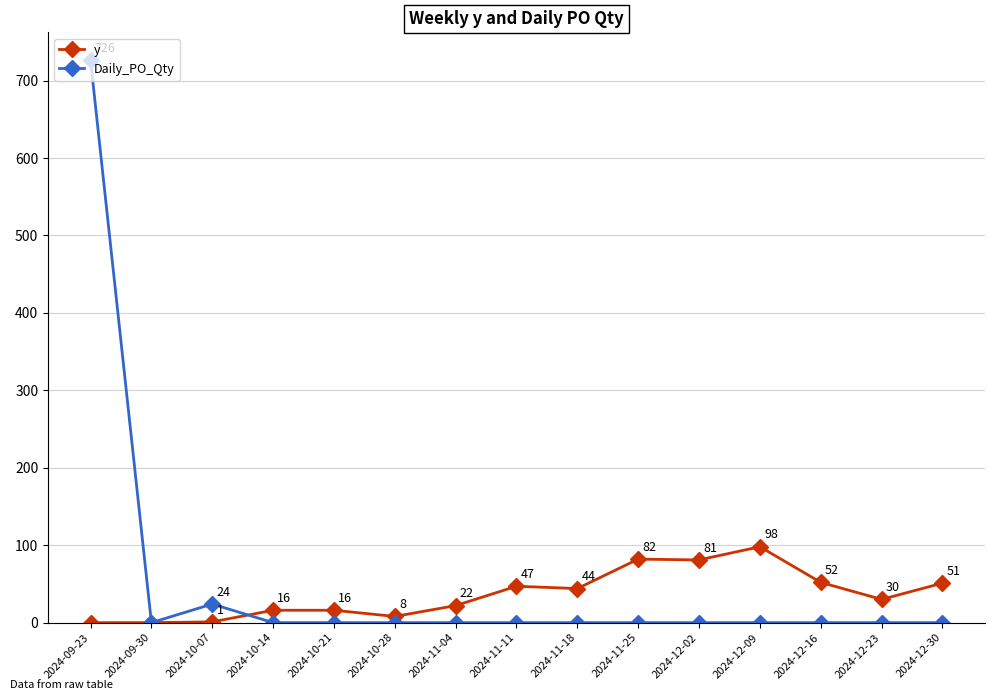

Which series ends up on top after the final intersection of Daily_PO_Qty and y?

y